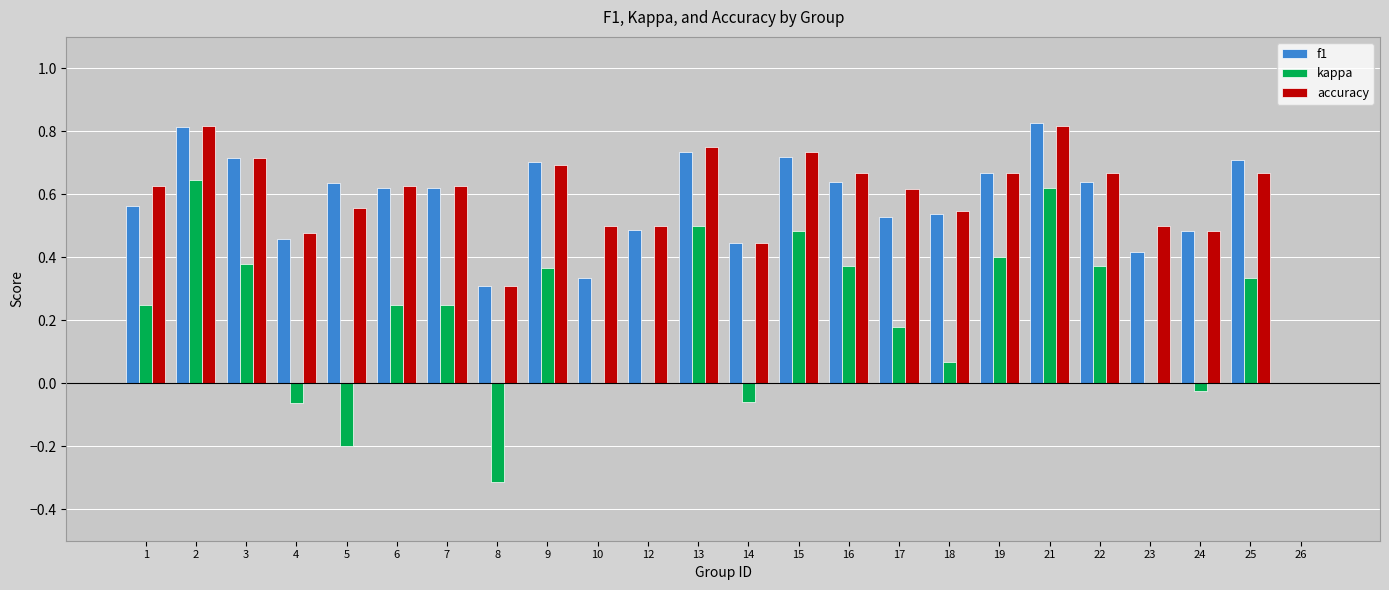

The kappa series shows 0.2 at 9. True or false?

False